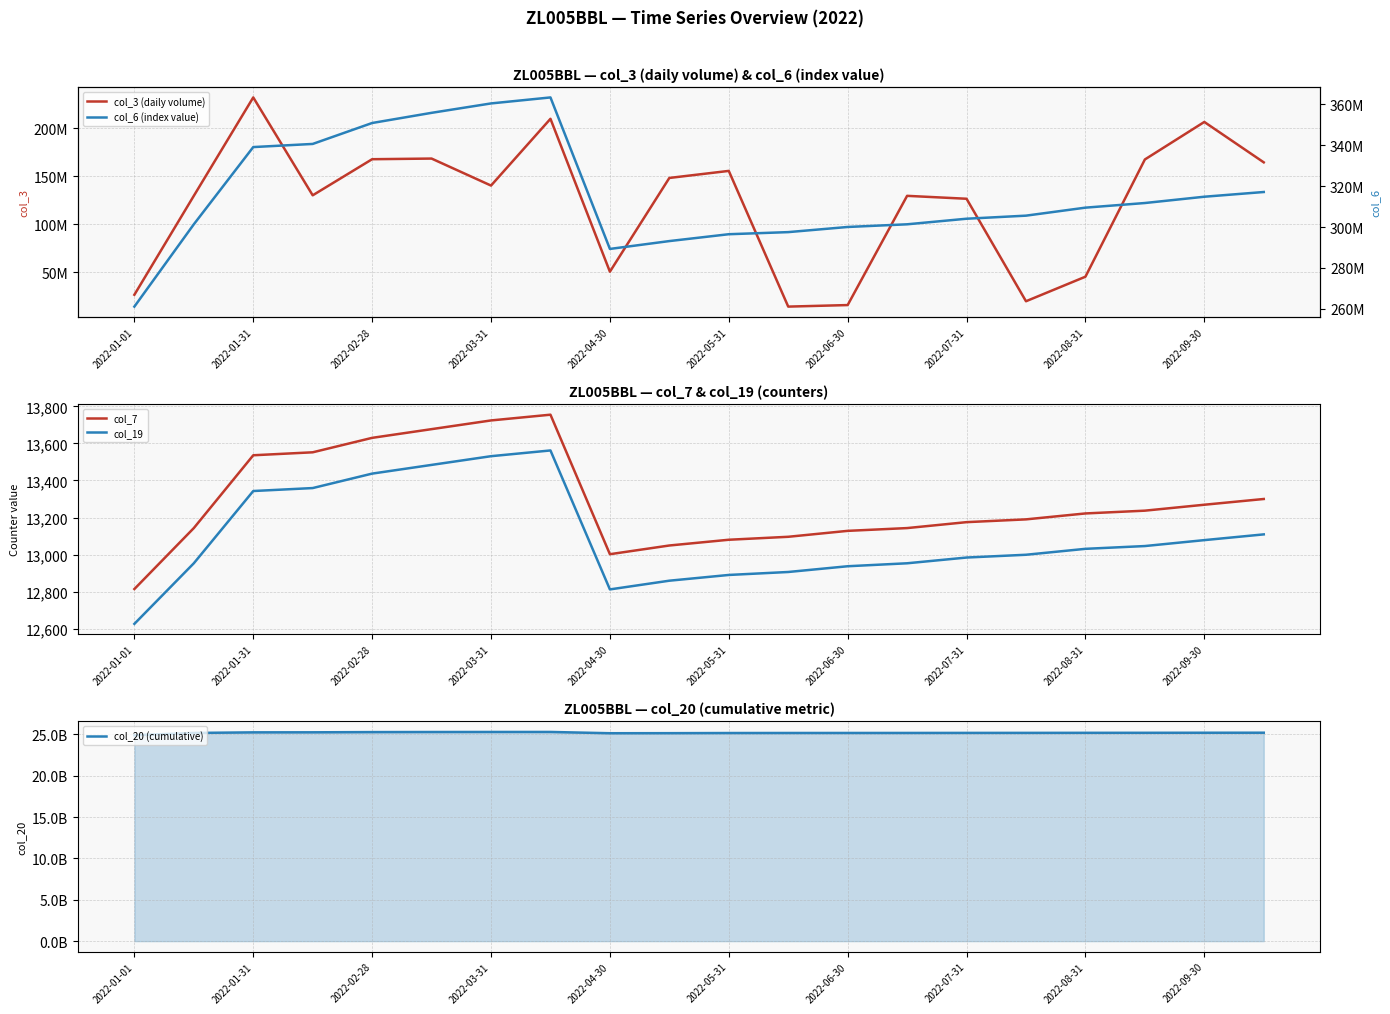

What is the approximate value of col_19 at 19?

13109